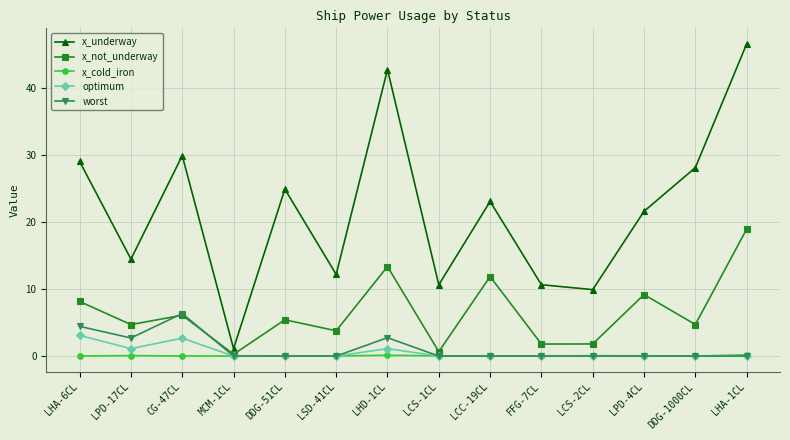

Is it true that optimum equals 2.1 at MCM-1CL?

False